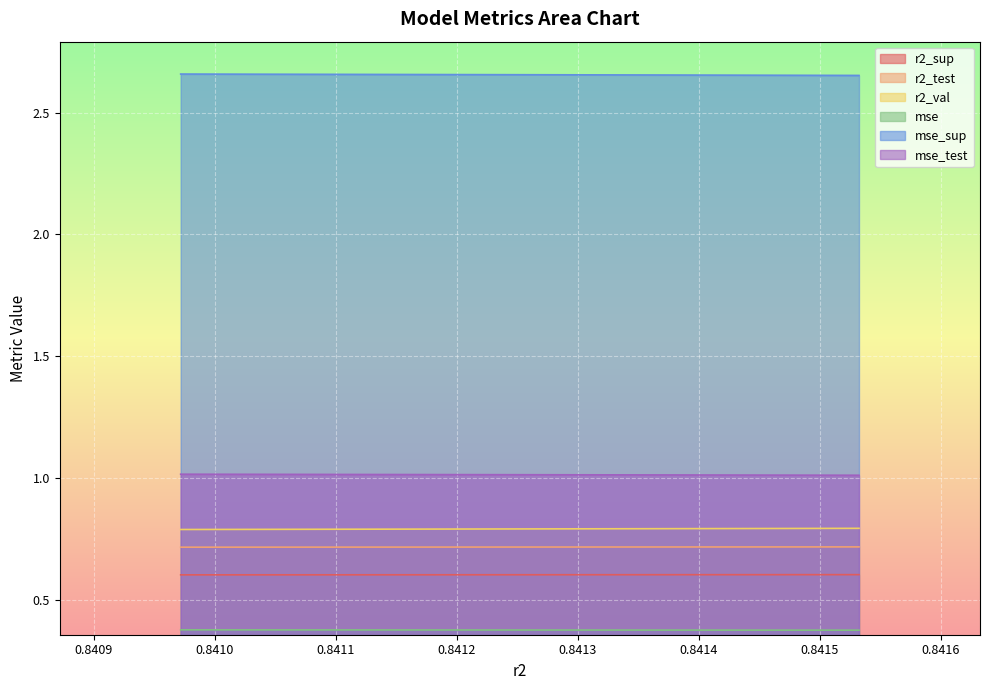

Reading left to right, extract all data points from this chart.

r2_sup: 0.6	0.6	0.6	0.6	0.6	0.6	0.6	0.6	0.6	0.6
r2_test: 0.7	0.7	0.7	0.7	0.7	0.7	0.7	0.7	0.7	0.7
r2_val: 0.8	0.8	0.8	0.8	0.8	0.8	0.8	0.8	0.8	0.8
mse: 0.4	0.4	0.4	0.4	0.4	0.4	0.4	0.4	0.4	0.4
mse_sup: 2.7	2.7	2.7	2.7	2.7	2.7	2.7	2.7	2.7	2.7
mse_test: 1.0	1.0	1.0	1.0	1.0	1.0	1.0	1.0	1.0	1.0